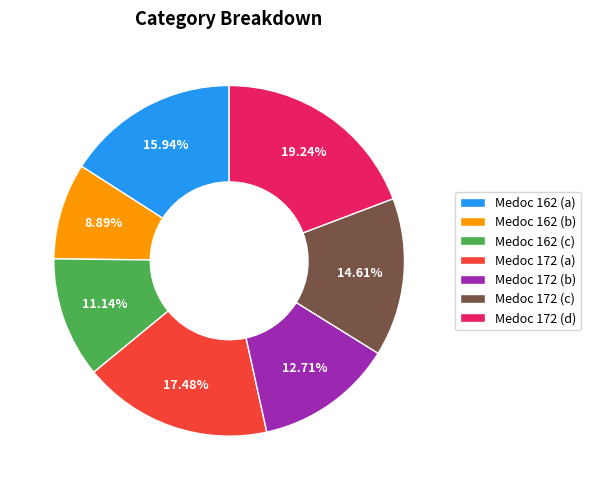

Rank the categories by value from highest to lowest.

Medoc 172 (d), Medoc 172 (a), Medoc 162 (a), Medoc 172 (c), Medoc 172 (b), Medoc 162 (c), Medoc 162 (b)